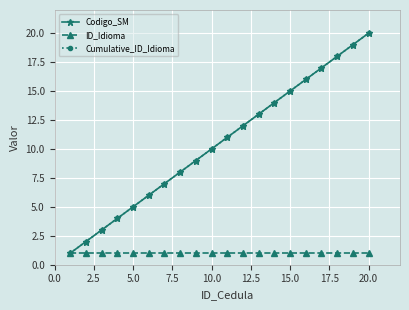

Is this an area chart (filled region under the line)?

No